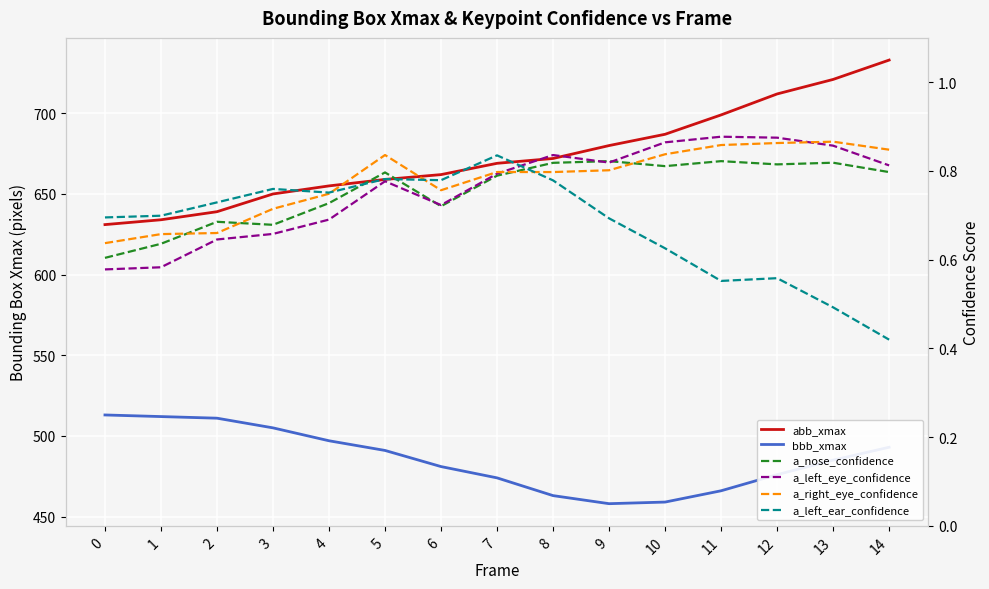

How many interior local valleys does the bbb_xmax series have?

1